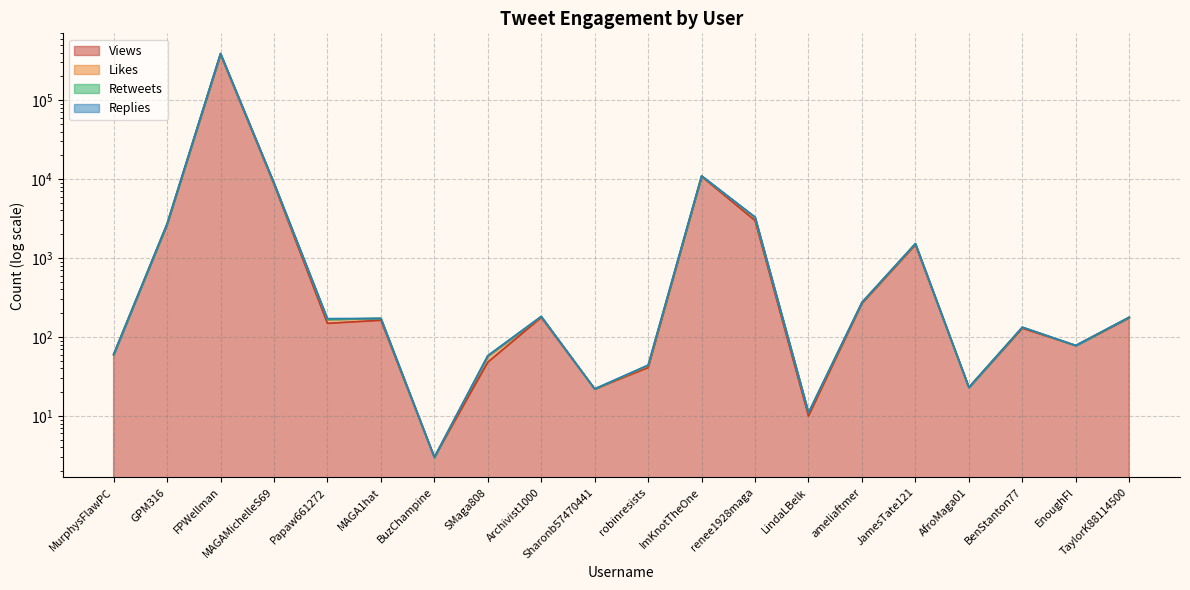

What is the sum of all Views values?

407719